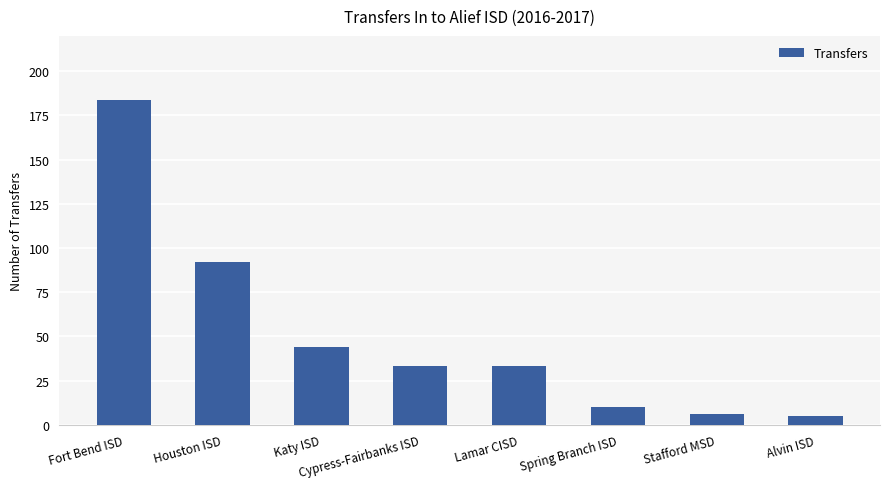

Reading right to left, extract all data points from this chart.

5	6	10	33	33	44	92	184